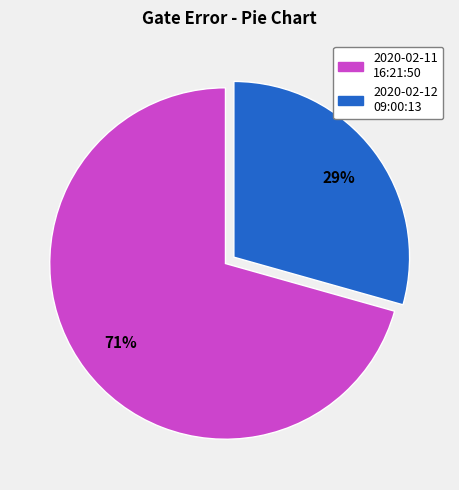

Which has a higher value, 2020-02-12 09:00:13 or 2020-02-11 16:21:50?

2020-02-11 16:21:50